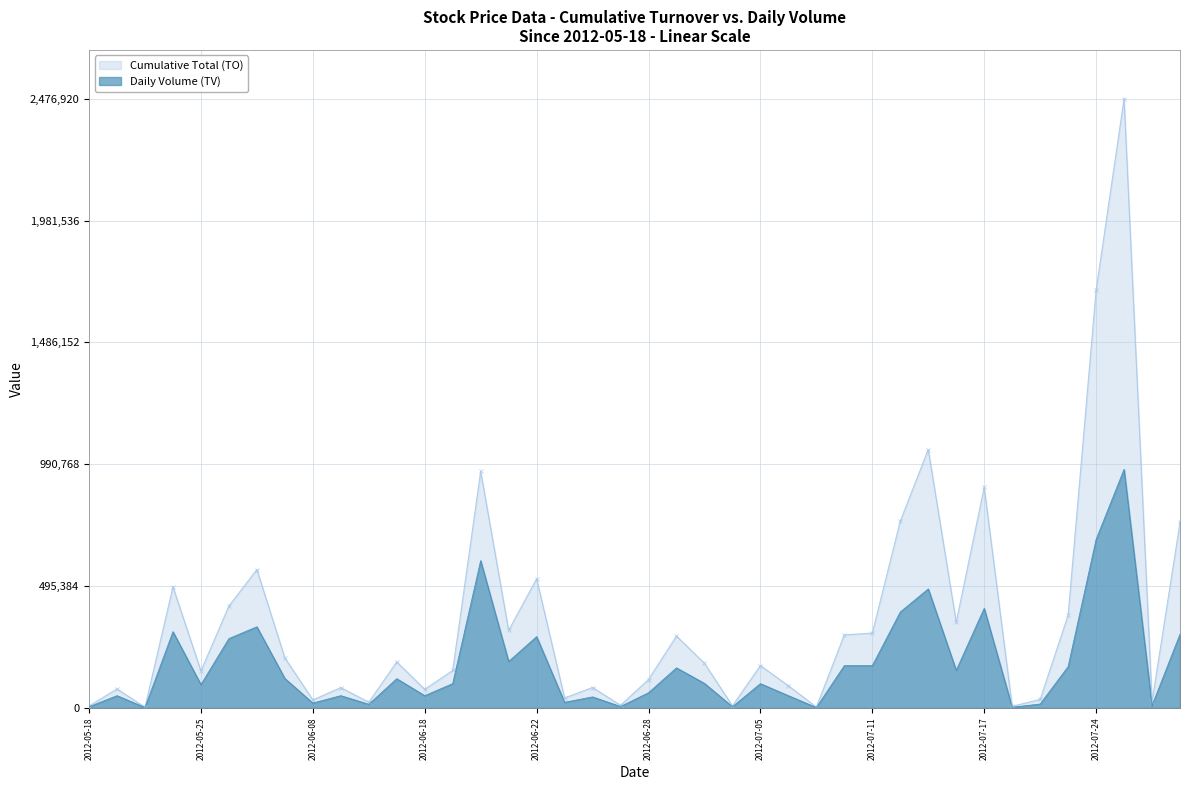

True or false: Cumulative Total (TO) has more than 2 points higher than both neighbors.

True